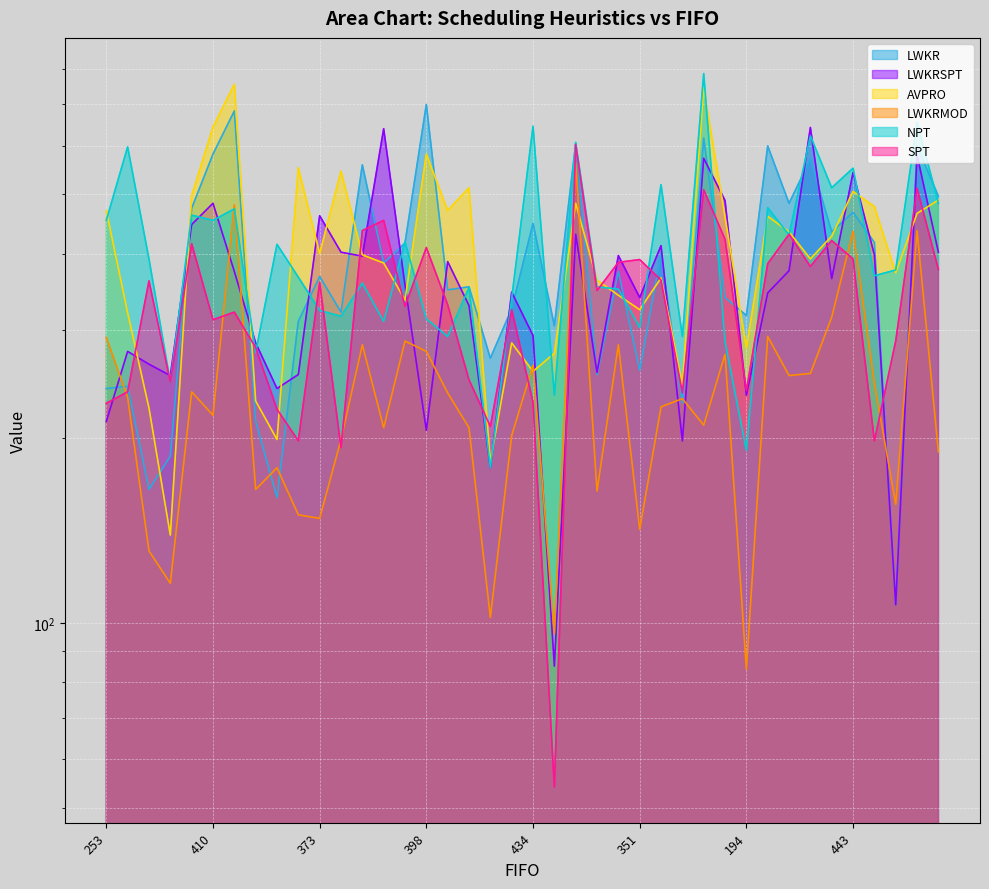

Reading left to right, extract all data points from this chart.

LWKR: 253=241	330=243	349=165	365=187	435=474	410=581	355=683	362=213	204=160	282=310	373=367	289=321	465=558	303=386	347=416	398=700	327=349	299=353	132=270	345=325	434=448	158=305	467=605	242=254	617=374	351=258	383=400	272=228	491=617	479=339	194=317	371=599	458=483	482=570	512=434	443=467	404=417	217=107	433=599	427=496
LWKRSPT: 253=213	330=277	349=264	365=253	435=446	410=483	355=374	362=286	204=241	282=254	373=461	289=402	465=396	303=639	347=355	398=206	327=388	299=329	132=179	345=346	434=294	158=85	467=430	242=256	617=397	351=339	383=412	272=198	491=572	479=488	194=235	371=345	458=375	482=642	512=364	443=542	404=398	217=107	433=579	427=402
AVPRO: 253=470	330=320	349=224	365=139	435=497	410=643	355=755	362=230	204=199	282=552	373=400	289=545	465=398	303=386	347=336	398=581	327=470	299=512	132=183	345=286	434=257	158=275	467=483	242=362	617=342	351=324	383=365	272=245	491=745	479=459	194=281	371=460	458=434	482=392	512=427	443=505	404=477	217=372	433=465	427=489
LWKRMOD: 253=292	330=233	349=131	365=116	435=238	410=218	355=480	362=165	204=179	282=150	373=148	289=199	465=284	303=208	347=288	398=277	327=237	299=208	132=102	345=202	434=263	158=96	467=562	242=164	617=284	351=142	383=225	272=232	491=210	479=274	194=84	371=293	458=253	482=255	512=315	443=435	404=246	217=156	433=436	427=190
NPT: 253=453	330=597	349=392	365=247	435=462	410=453	355=473	362=276	204=414	282=366	373=323	289=316	465=358	303=310	347=418	398=313	327=293	299=352	132=179	345=338	434=645	158=235	467=607	242=353	617=350	351=303	383=518	272=293	491=786	479=287	194=191	371=475	458=429	482=622	512=512	443=551	404=368	217=376	433=655	427=483
SPT: 253=228	330=238	349=361	365=247	435=415	410=312	355=321	362=281	204=223	282=198	373=359	289=193	465=436	303=453	347=328	398=409	327=330	299=249	132=209	345=324	434=229	158=54	467=602	242=348	617=387	351=391	383=362	272=237	491=508	479=422	194=239	371=385	458=430	482=381	512=420	443=392	404=198	217=288	433=511	427=377